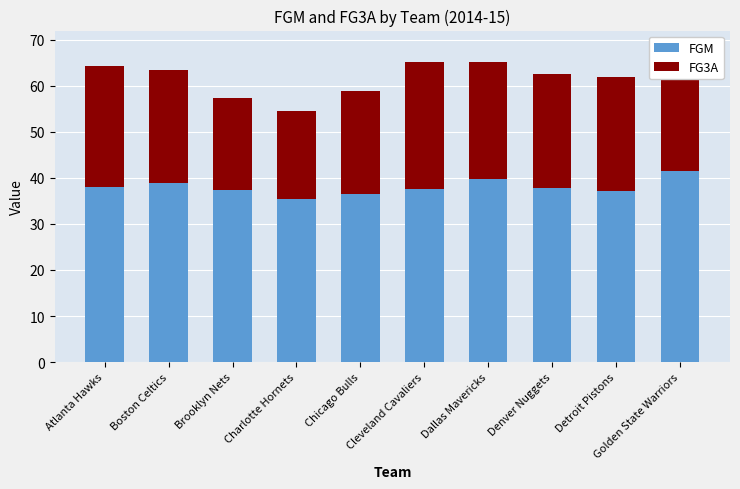

At which category is the sum across all series the highest?

Golden State Warriors